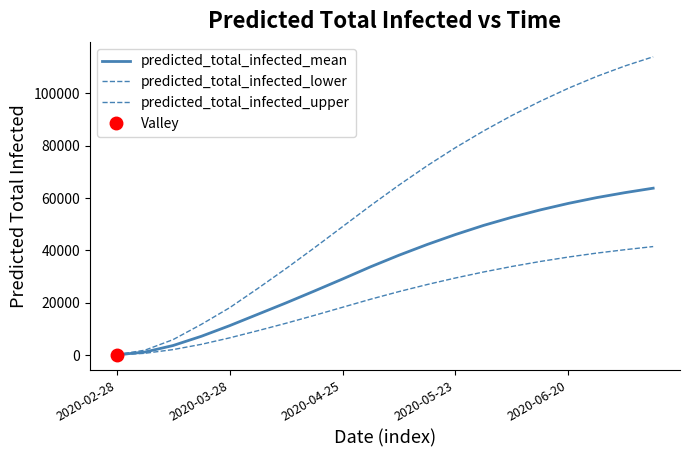

What is the lowest value of the predicted_total_infected_upper series?

212